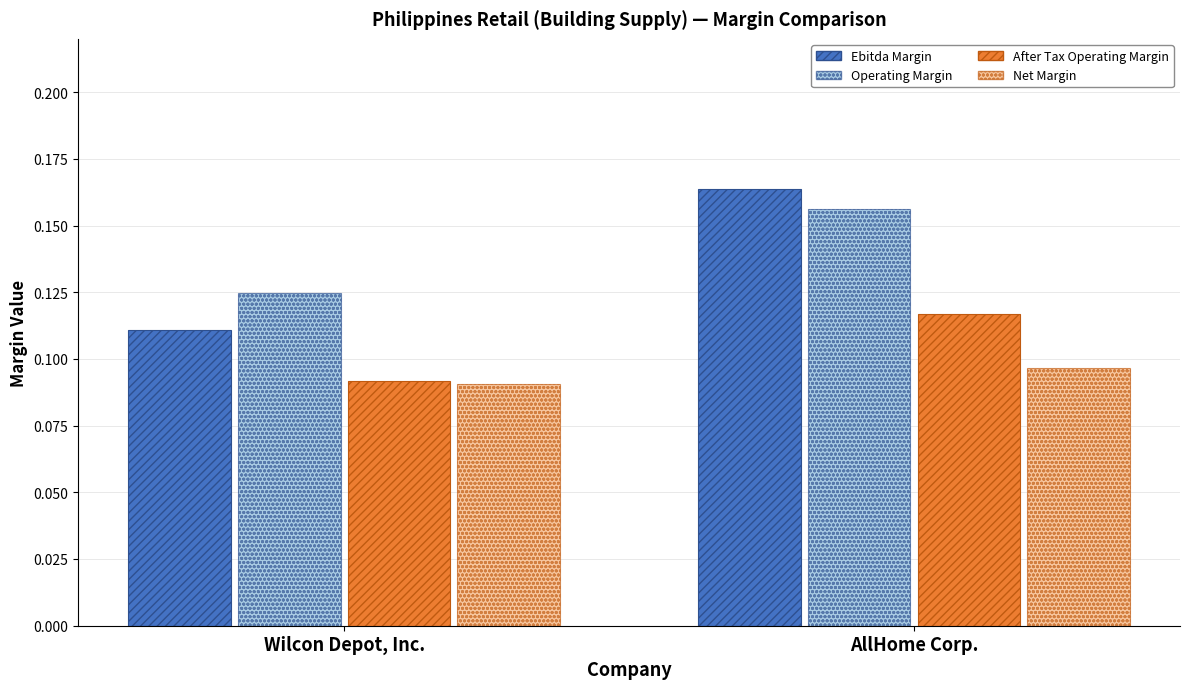

What are all the series names shown in the legend?

Ebitda Margin, Operating Margin, After Tax Operating Margin, Net Margin